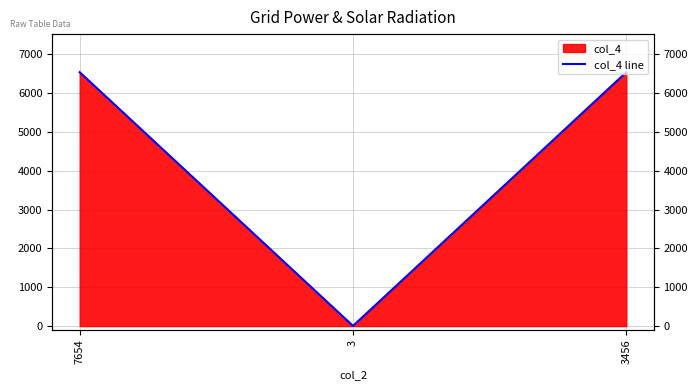

Is it true that the value at 7654 is 6543?

True